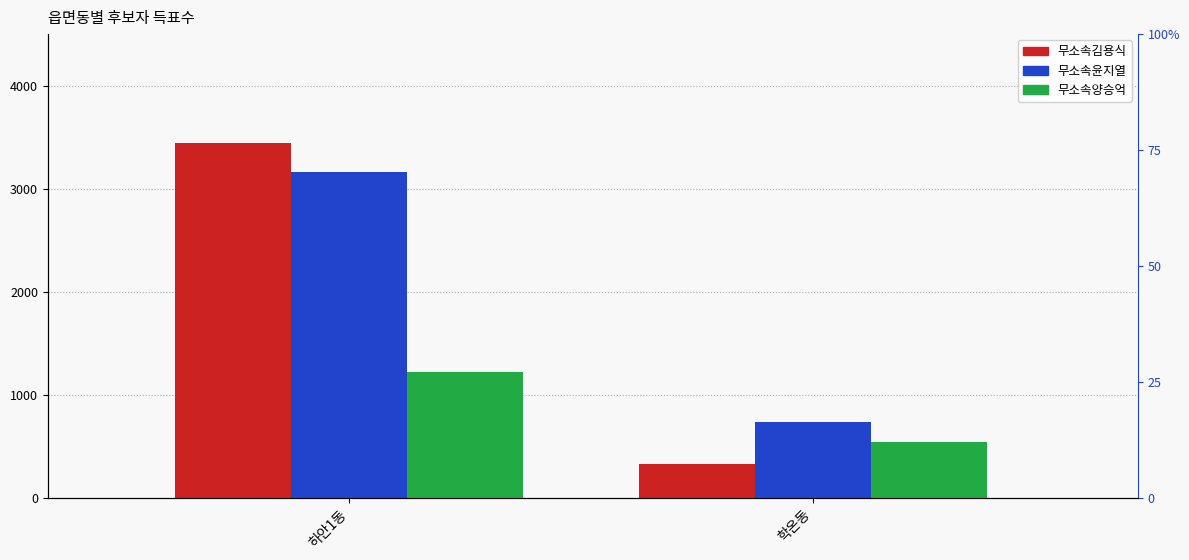

Reading left to right, list all the values displayed in this chart.

무소속김용식: 하안1동=3443	학온동=327
무소속윤지열: 하안1동=3160	학온동=734
무소속양승억: 하안1동=1223	학온동=544